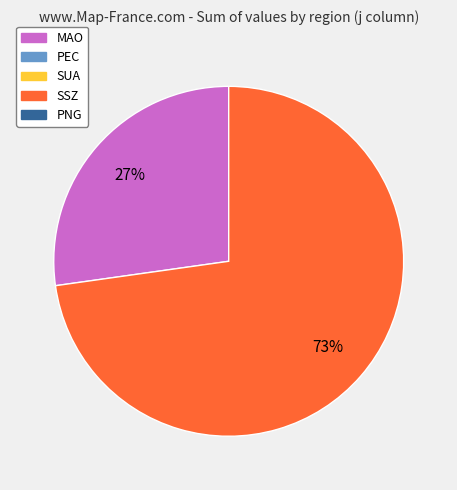

Does any single category account for the majority?

Yes